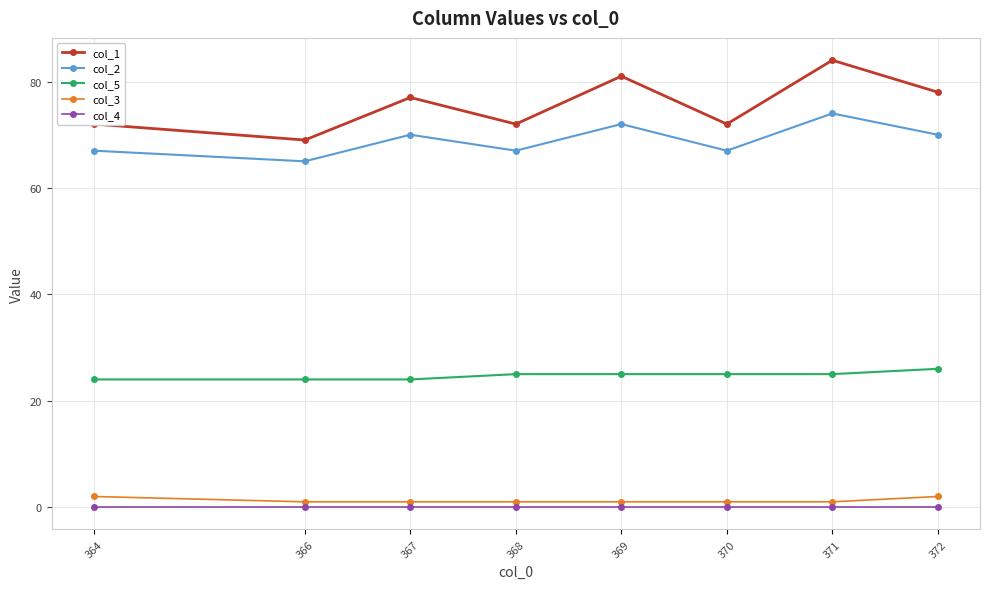

Count the number of categories in the chart.

8